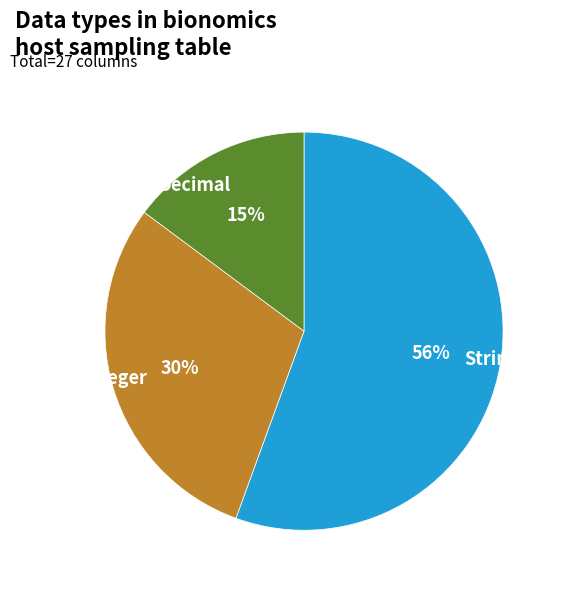

Rank the categories by value from lowest to highest.

Decimal, Integer, String